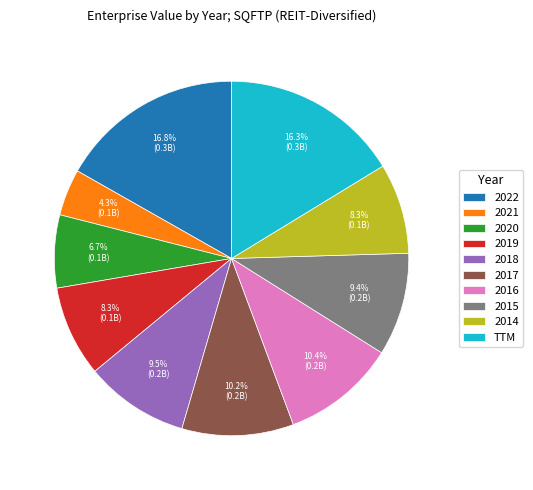

Does 2020 account for over 50% of the chart?

No